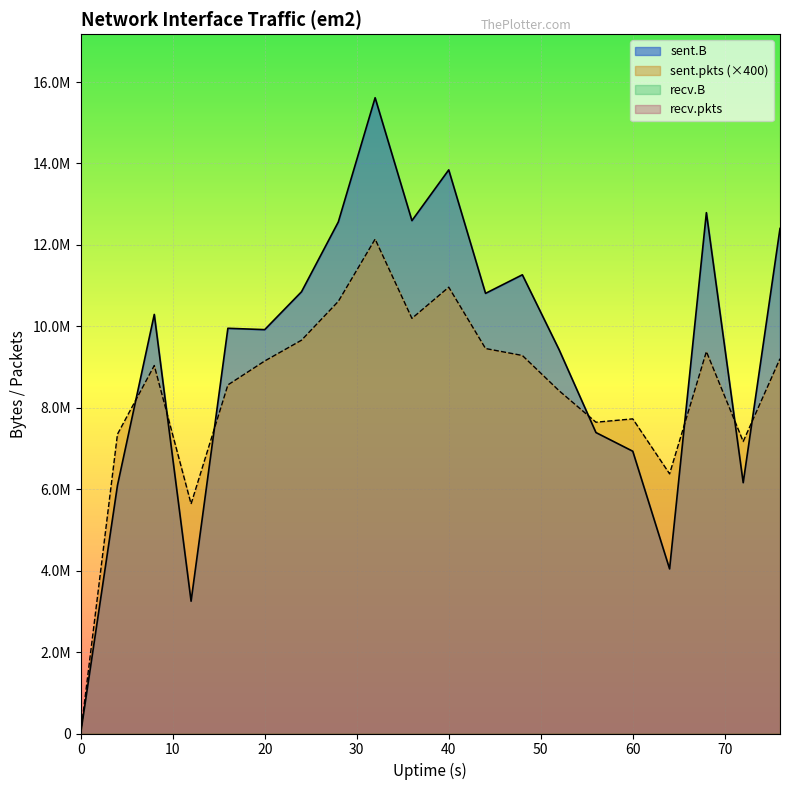

At which label is sent.B closest to 7806905?

56